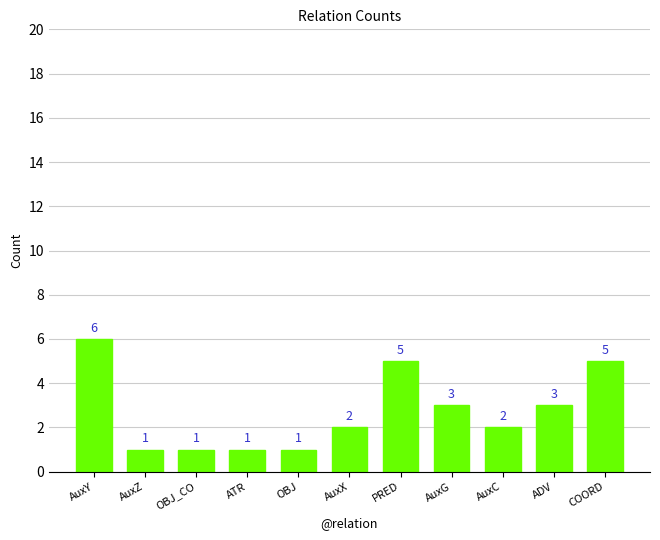

What is the greatest value displayed?

6